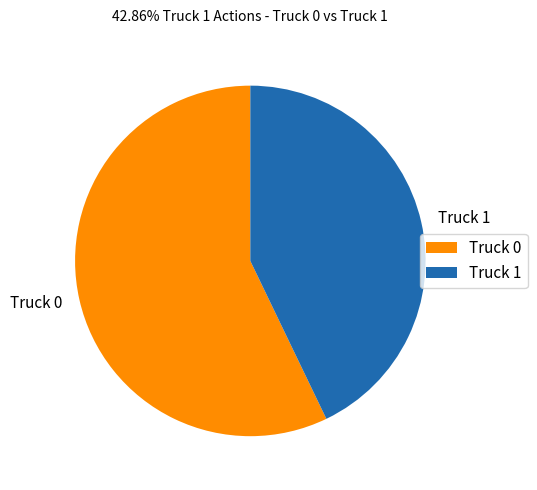

True or false: Truck 0 accounts for 46% of the total.

False